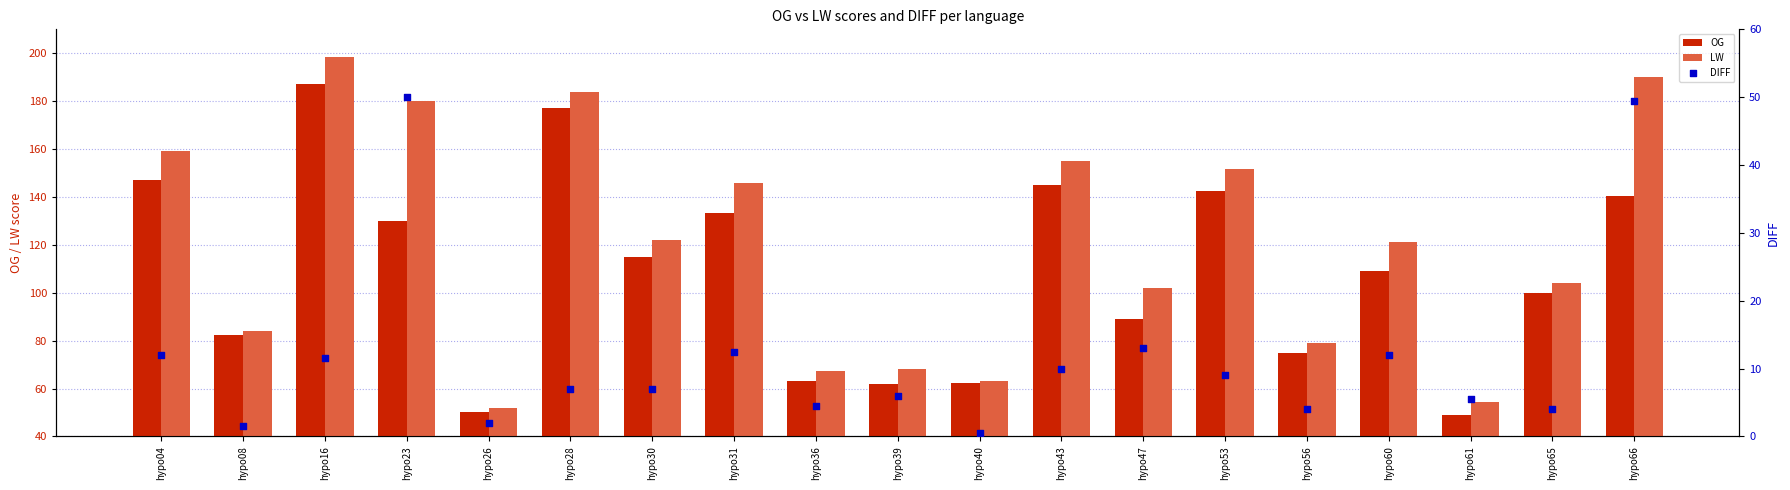

Which series contains the lowest Y value?

DIFF